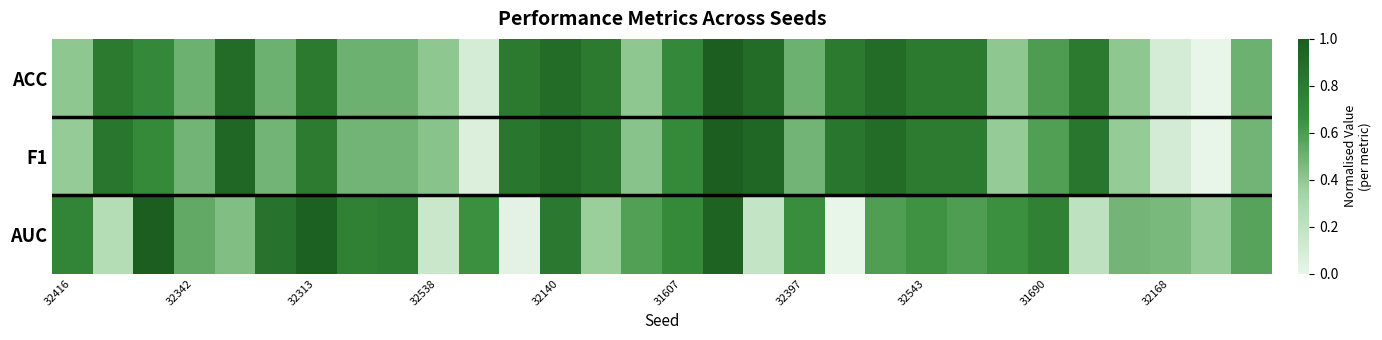

How many distinct data groups are displayed?

3